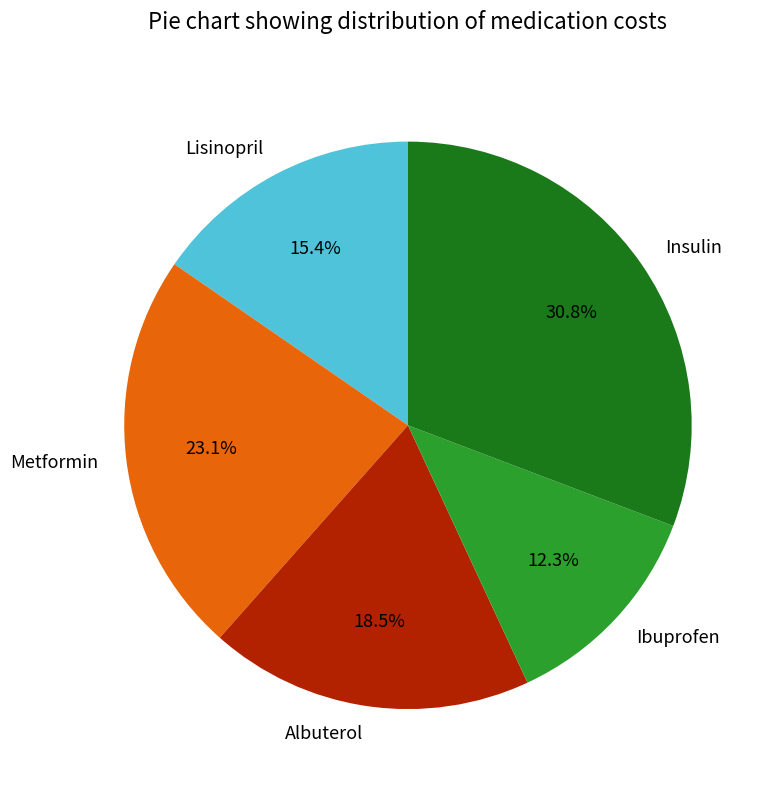

Is it true that Lisinopril is 15% of the pie?

True